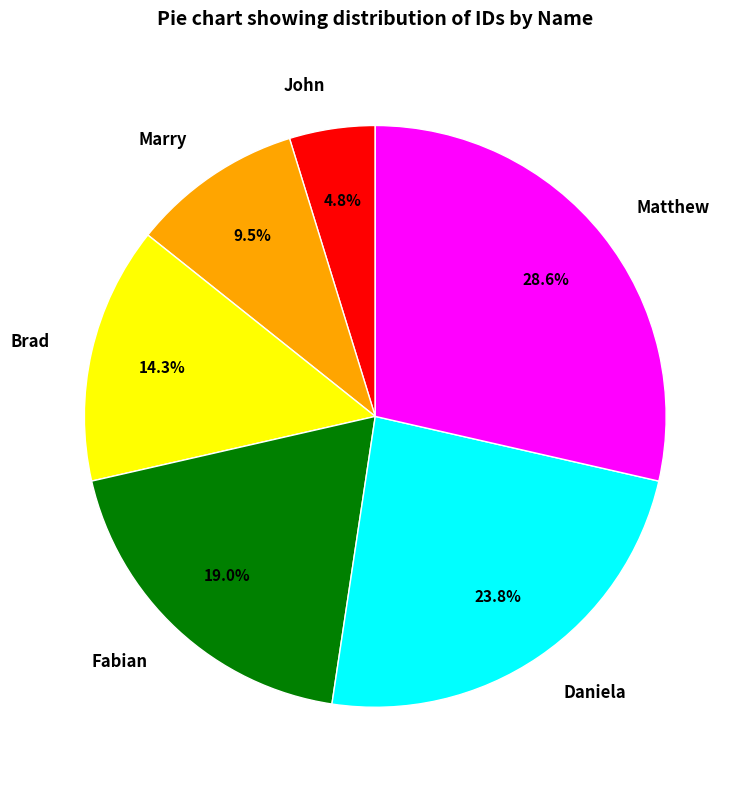

To the nearest percent, what portion does John represent?

5%